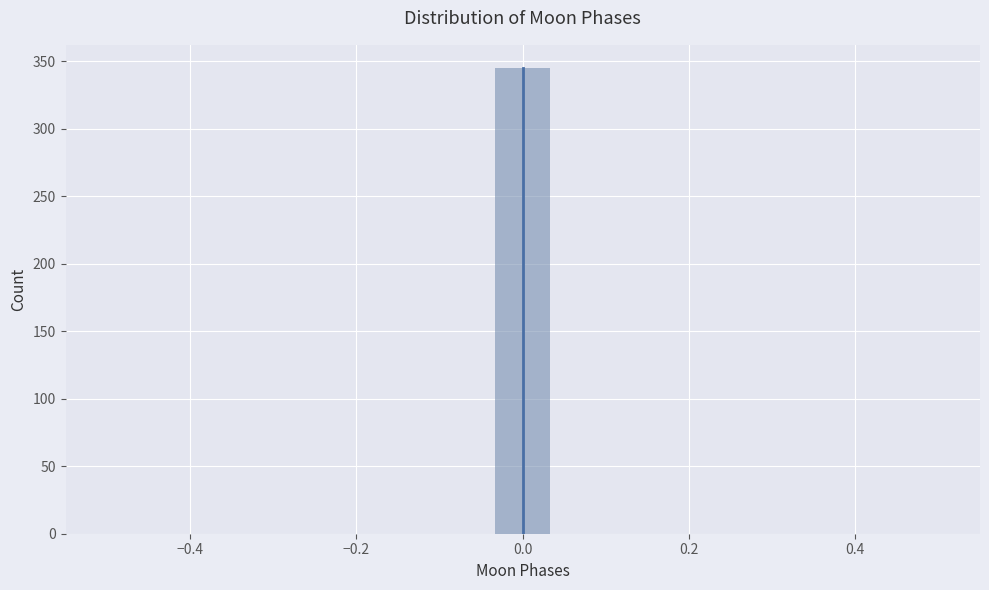

Around what value on the x-axis is the tallest bar? Give the approximate position of its centre, as read against the axis.

0.00